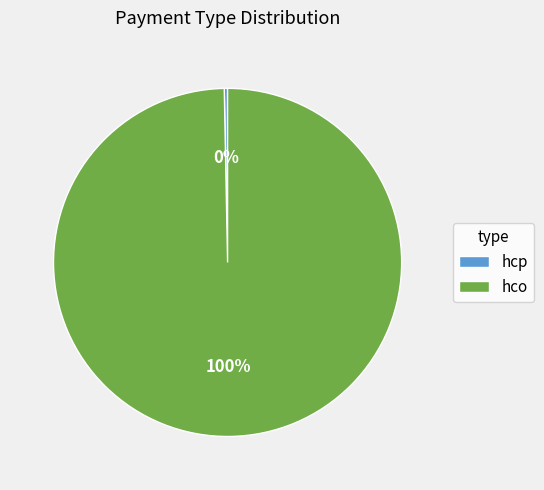

Do hco and hcp together represent more than half of the pie?

Yes